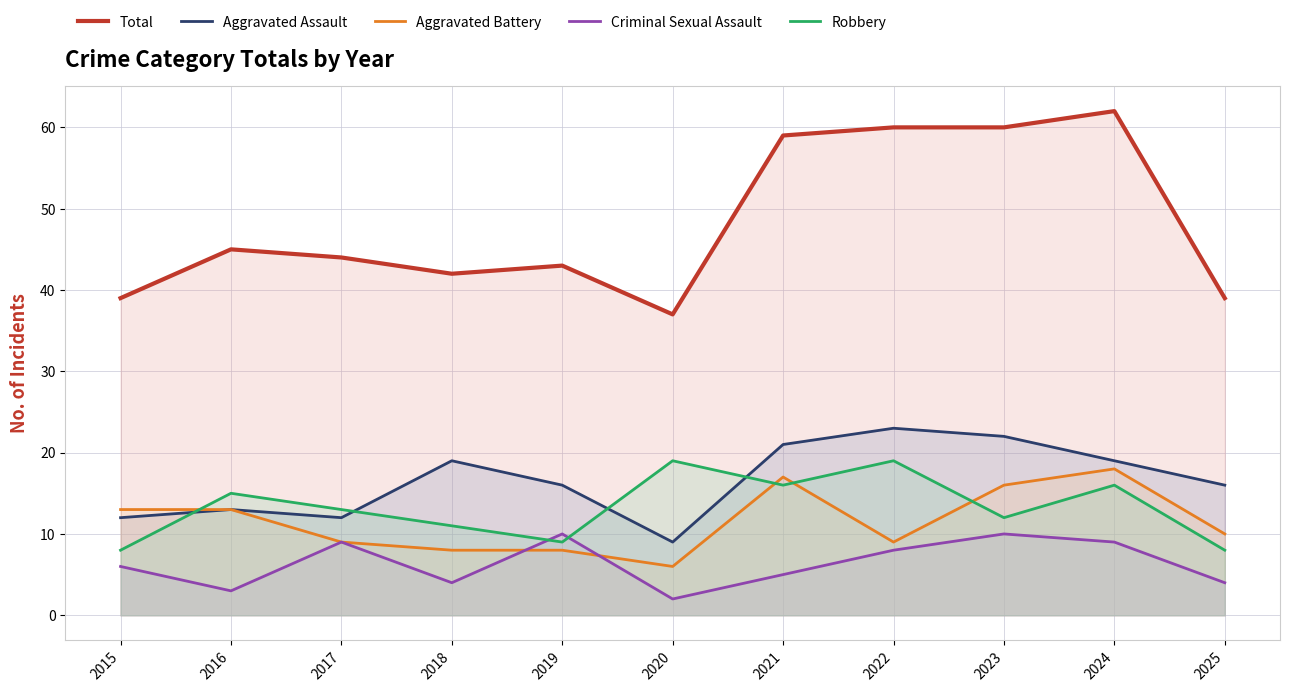

What is the highest value of the Criminal Sexual Assault series?

10